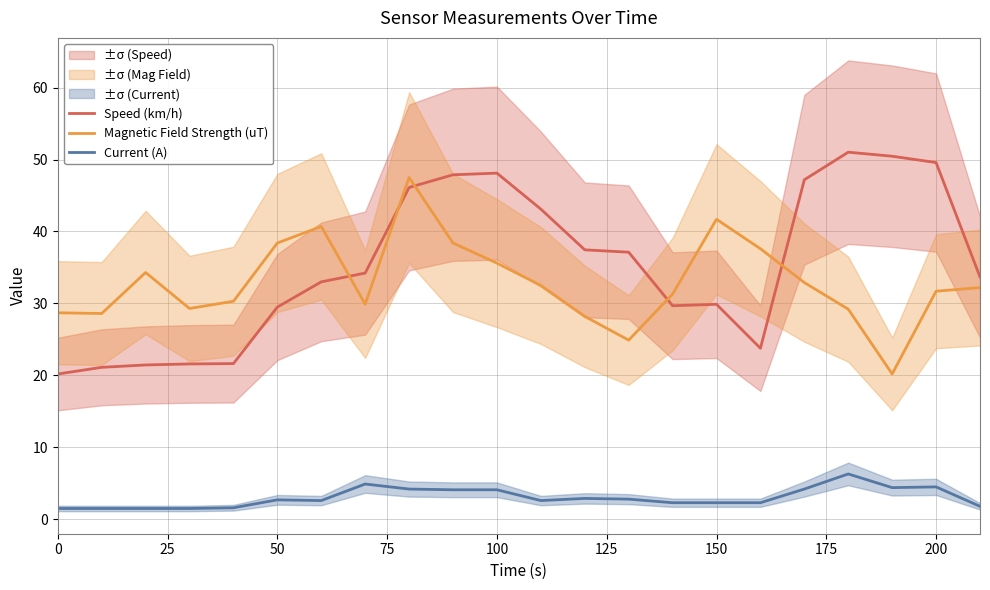

Reading right to left, transcribe all the data shown in this chart.

Speed (km/h): 33.7	49.6	50.5	51.0	47.2	23.8	29.9	29.7	37.1	37.5	43.1	48.1	47.9	46.1	34.2	33.0	29.5	21.6	21.6	21.4	21.1	20.2
Magnetic Field Strength (uT): 32.2	31.7	20.2	29.2	32.9	37.6	41.7	31.3	24.9	28.2	32.5	35.6	38.4	47.5	29.9	40.7	38.4	30.3	29.3	34.3	28.6	28.7
Current (A): 1.8	4.5	4.4	6.3	4.2	2.3	2.3	2.3	2.8	2.9	2.6	4.1	4.1	4.2	4.9	2.6	2.7	1.6	1.5	1.5	1.5	1.5